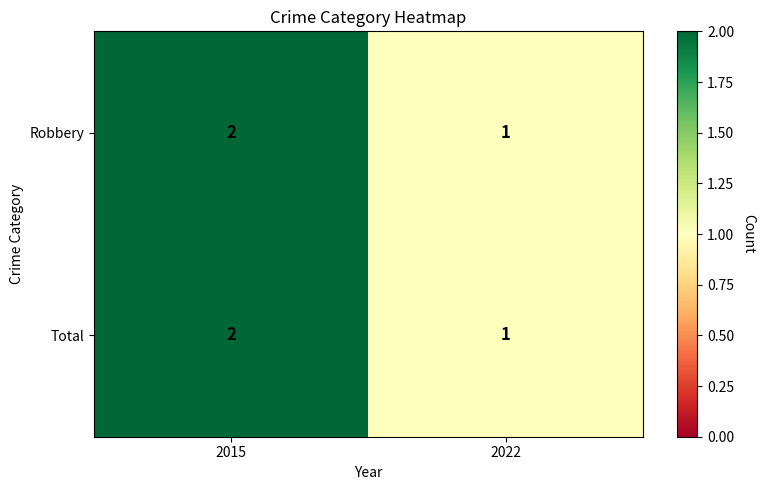

At which label does Robbery reach its minimum?

2022